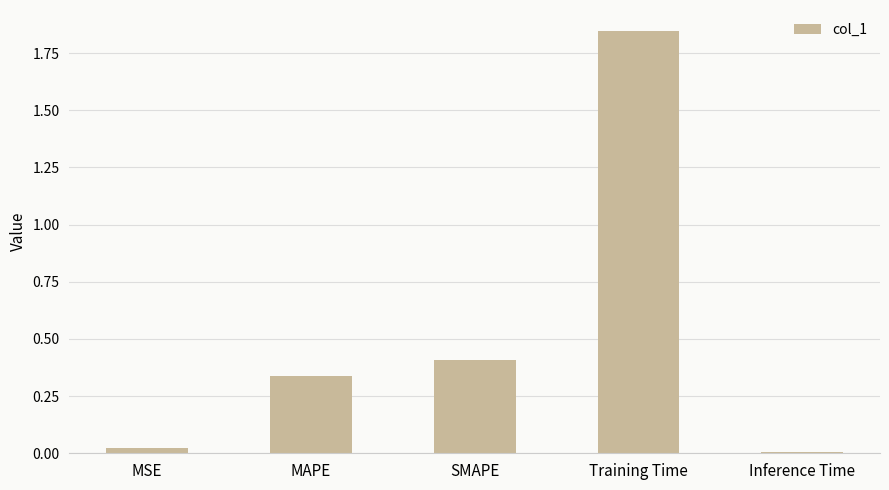

Where is the data nearest to the value 0?

Inference Time